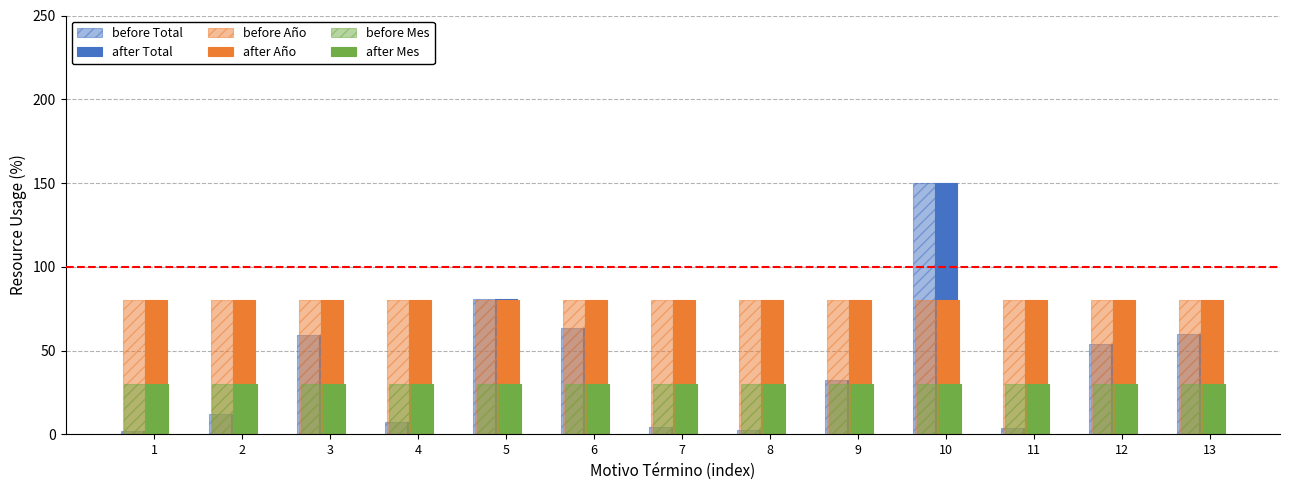

At which category is the sum across all series the highest?

10